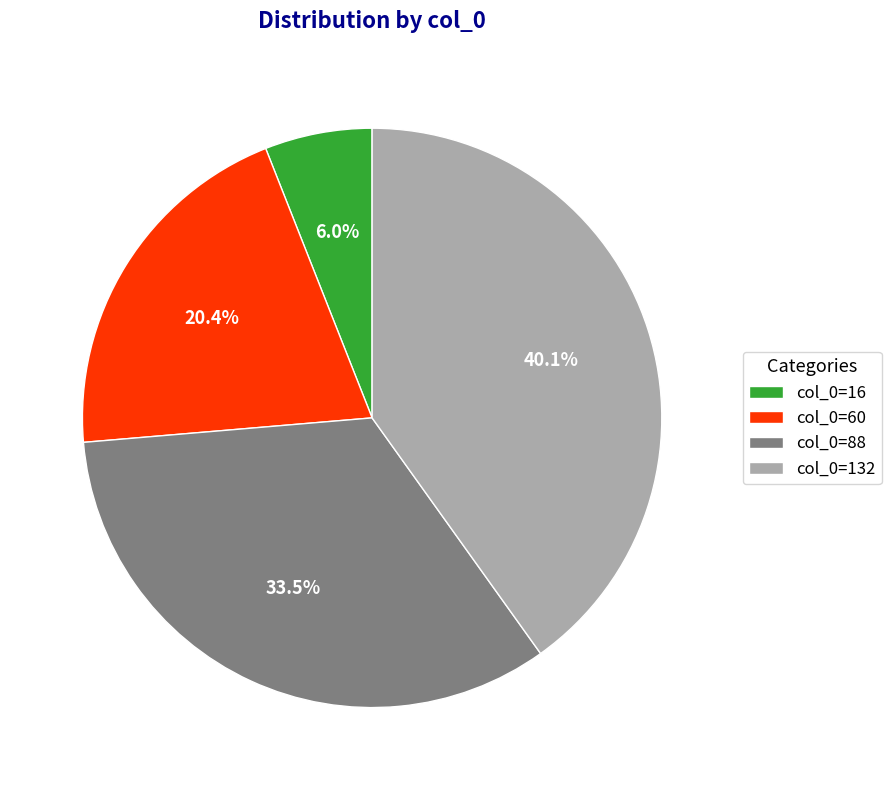

Which has a higher value, col_0=88 or col_0=60?

col_0=88